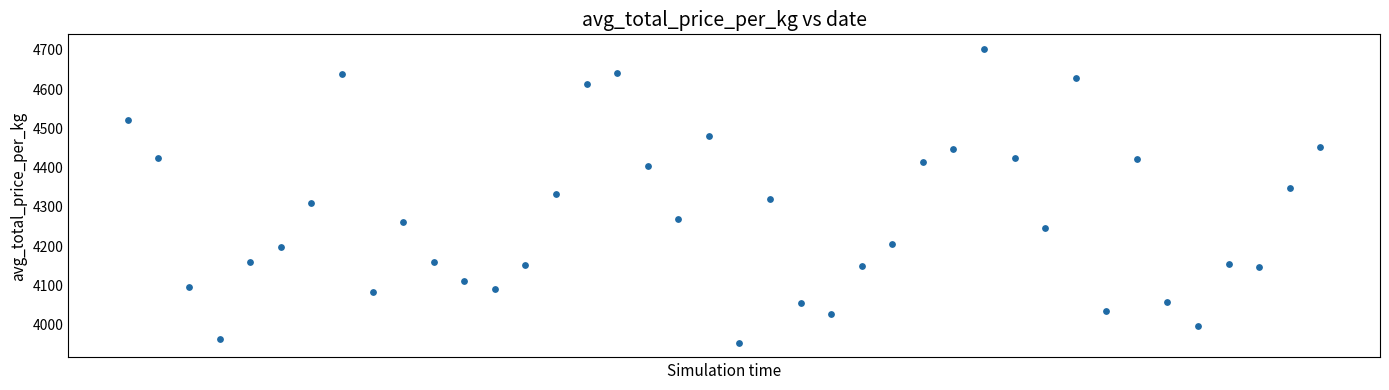

What is the range of Y values (max minus min)?

748